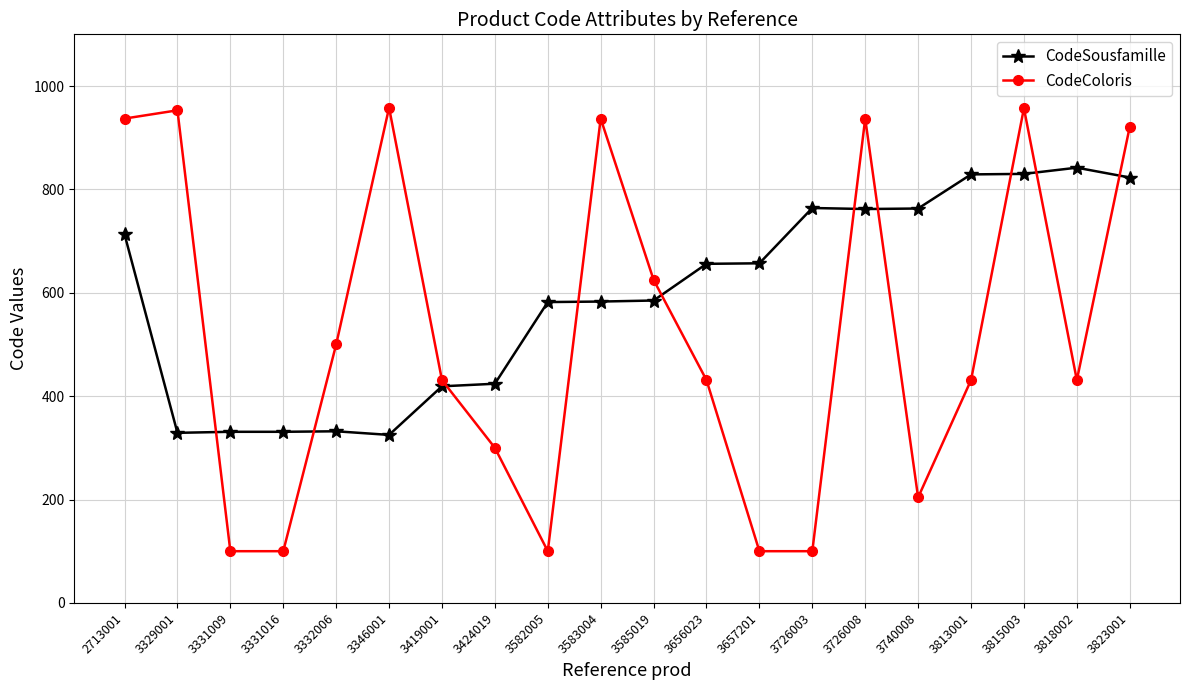

What is the difference between the maximum and second lowest values in the CodeColoris series?

858